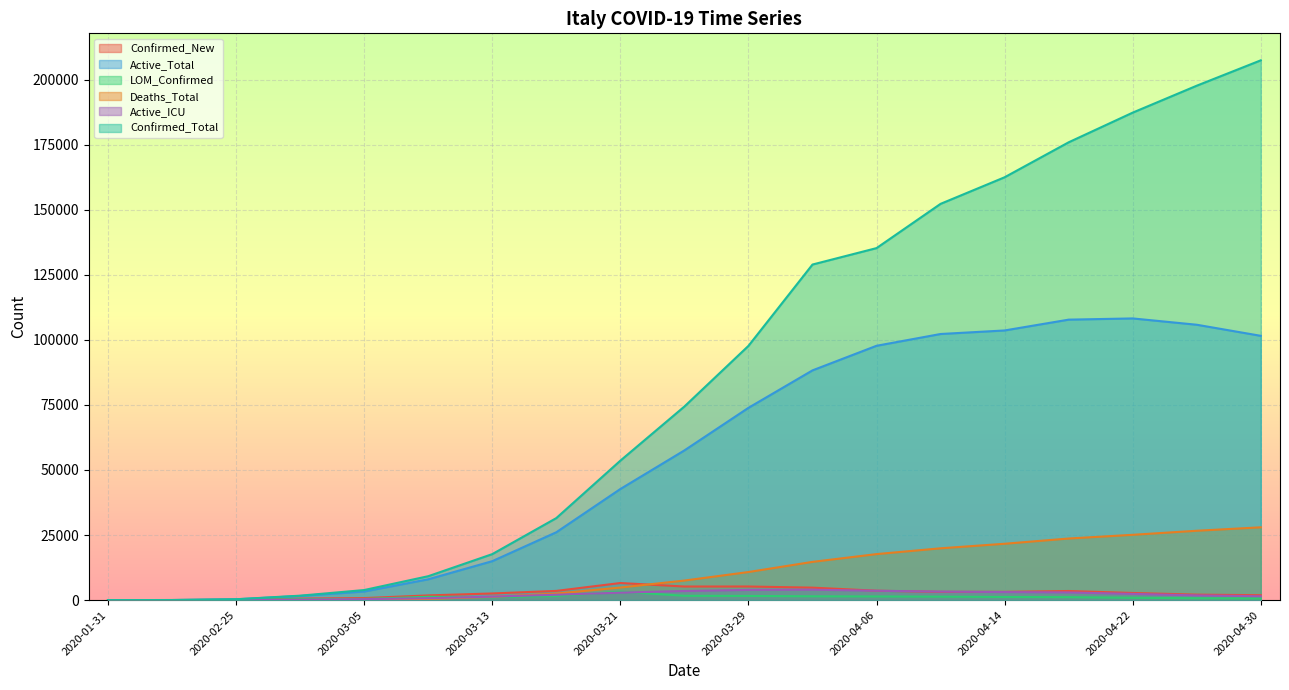

Is it true that Deaths_Total equals 54 at 2020-03-01?

False